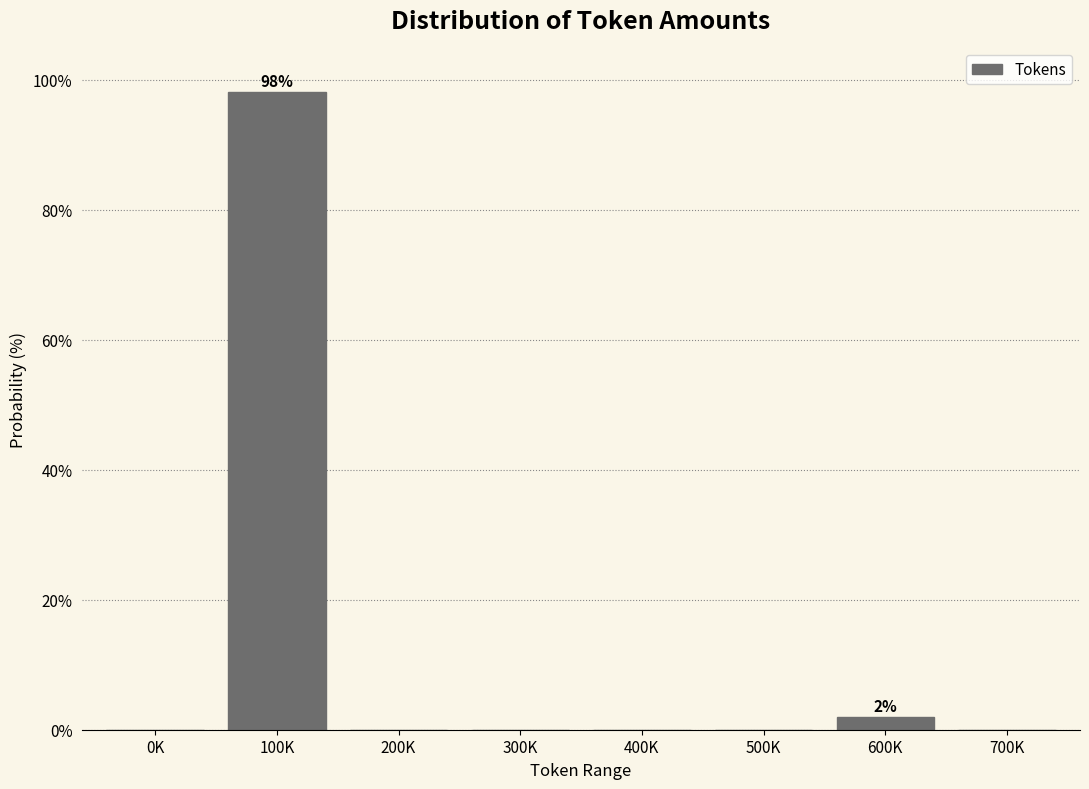

Reading left to right, what are all the values shown in this chart?

0K=0.0	100K=98.1	200K=0.0	300K=0.0	400K=0.0	500K=0.0	600K=1.9	700K=0.0